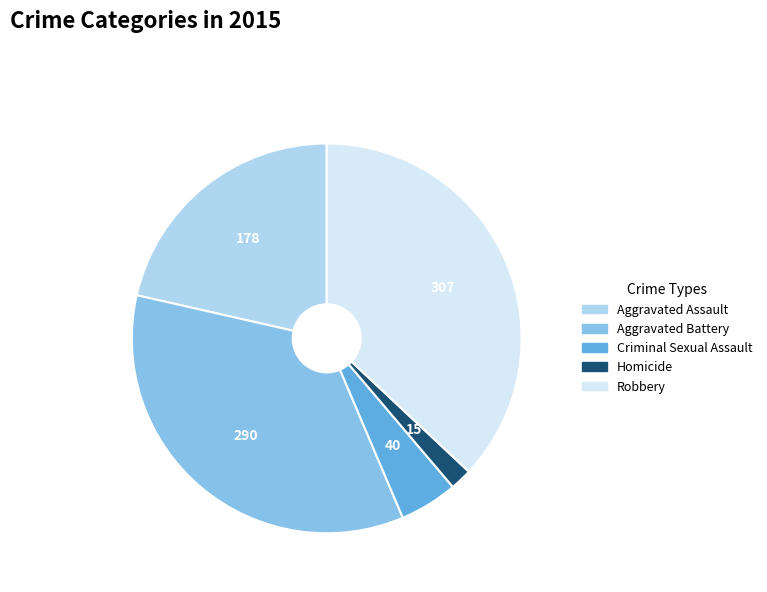

Which has a higher value, Criminal Sexual Assault or Aggravated Battery?

Aggravated Battery